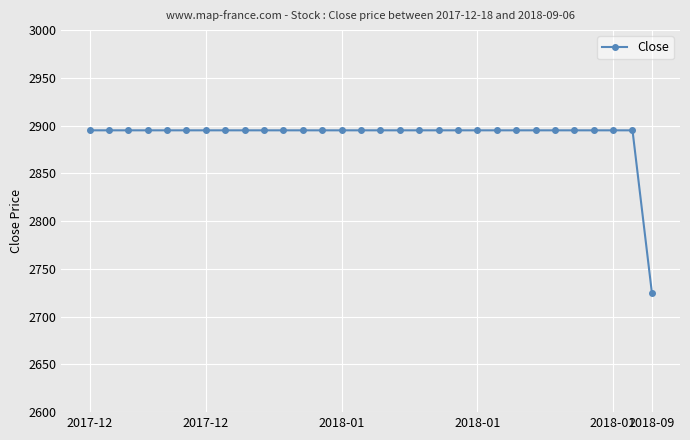

What is the smallest value displayed?

2725